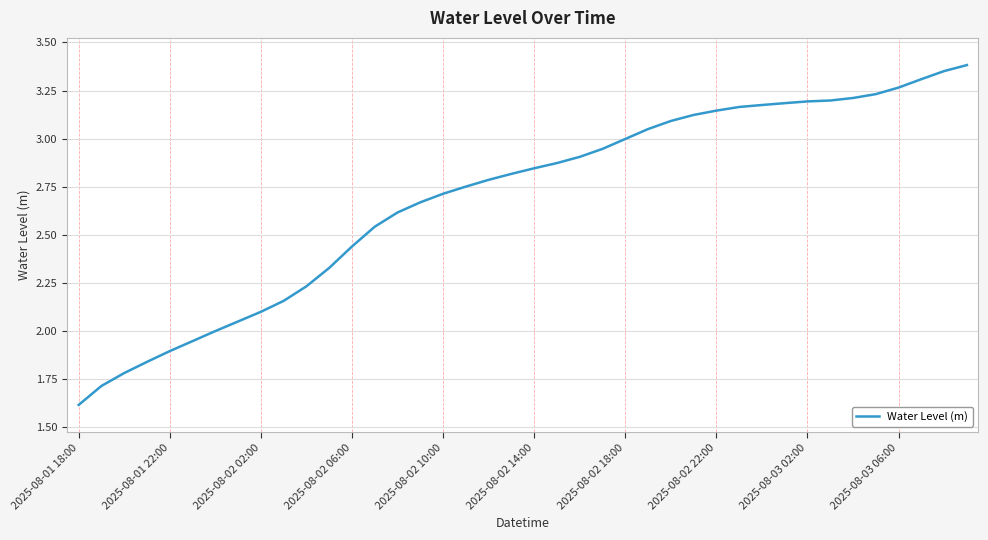

What is the smallest value displayed?

1.6